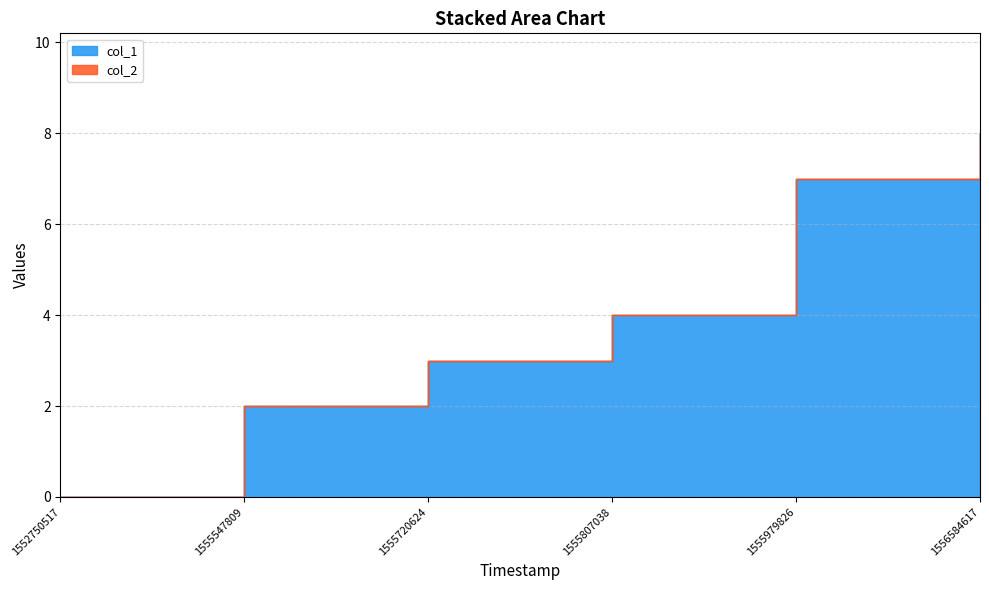

Does the chart display data point markers on the line(s)?

No